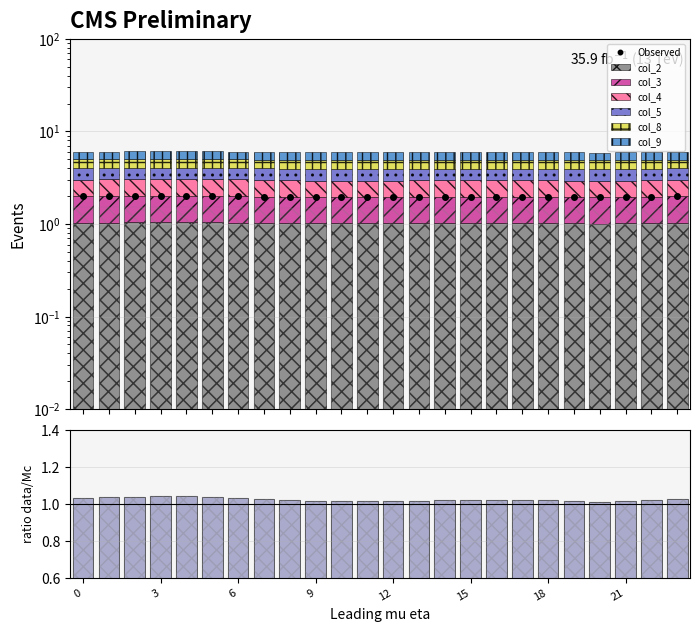

How many data points does each series have?

24